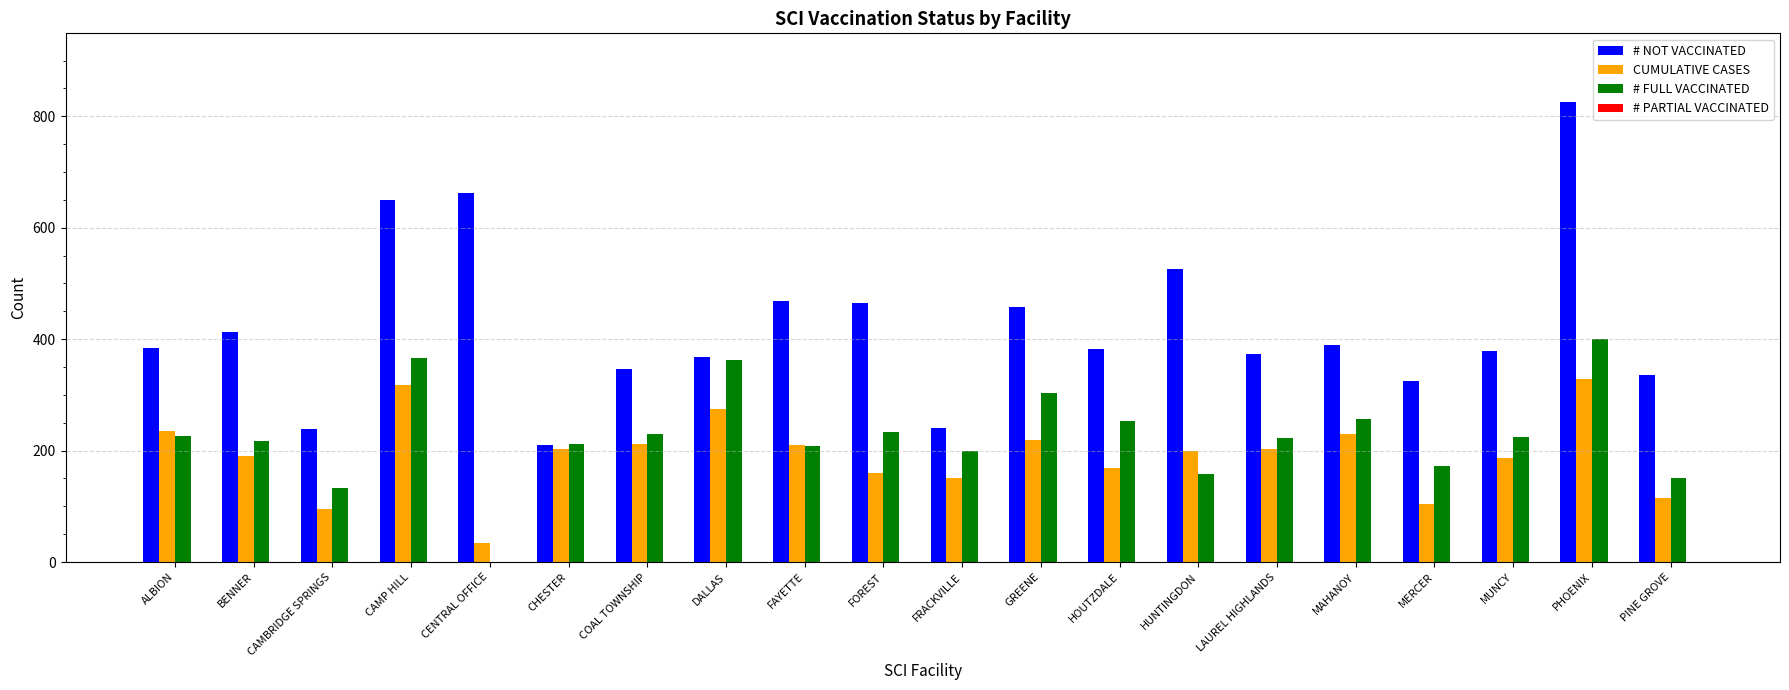

Which series has the largest total across all categories?

# NOT VACCINATED